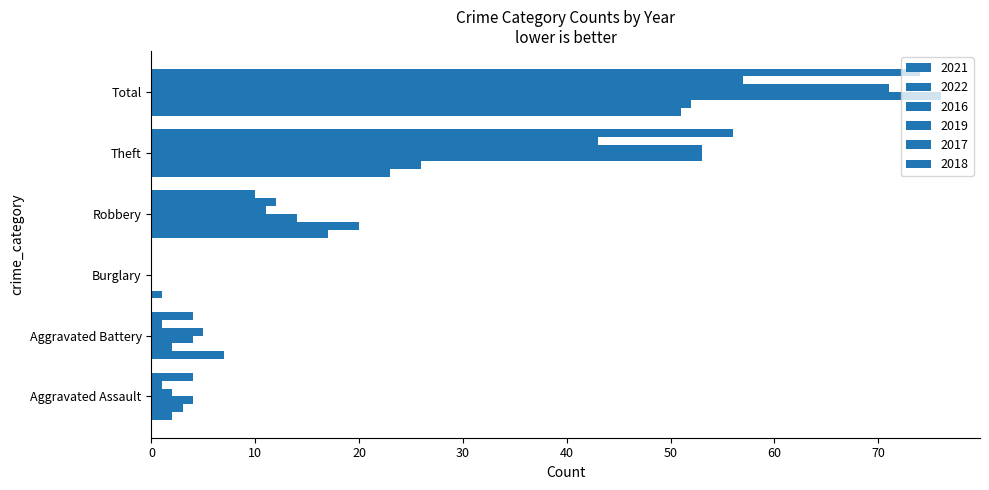

Reading left to right, what are all the values shown in this chart?

2021: Aggravated Assault=2	Aggravated Battery=7	Burglary=1	Robbery=17	Theft=23	Total=51
2022: Aggravated Assault=3	Aggravated Battery=2	Burglary=0	Robbery=20	Theft=26	Total=52
2016: Aggravated Assault=4	Aggravated Battery=4	Burglary=0	Robbery=14	Theft=53	Total=76
2019: Aggravated Assault=2	Aggravated Battery=5	Burglary=0	Robbery=11	Theft=53	Total=71
2017: Aggravated Assault=1	Aggravated Battery=1	Burglary=0	Robbery=12	Theft=43	Total=57
2018: Aggravated Assault=4	Aggravated Battery=4	Burglary=0	Robbery=10	Theft=56	Total=74